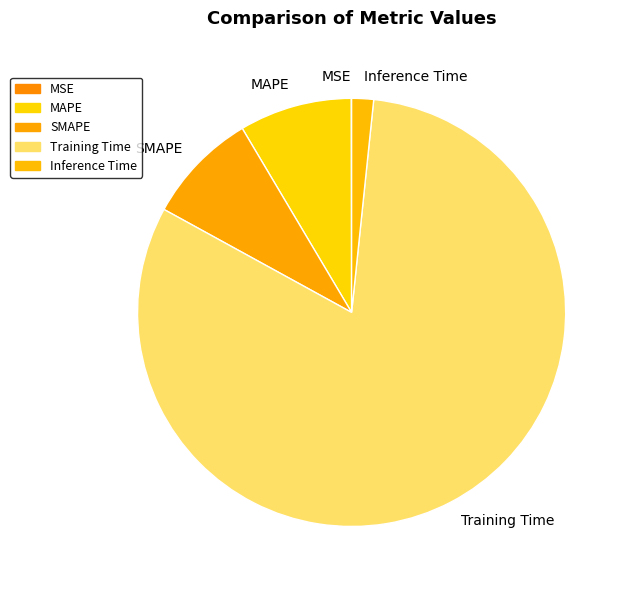

Between MAPE and Training Time, which is larger?

Training Time